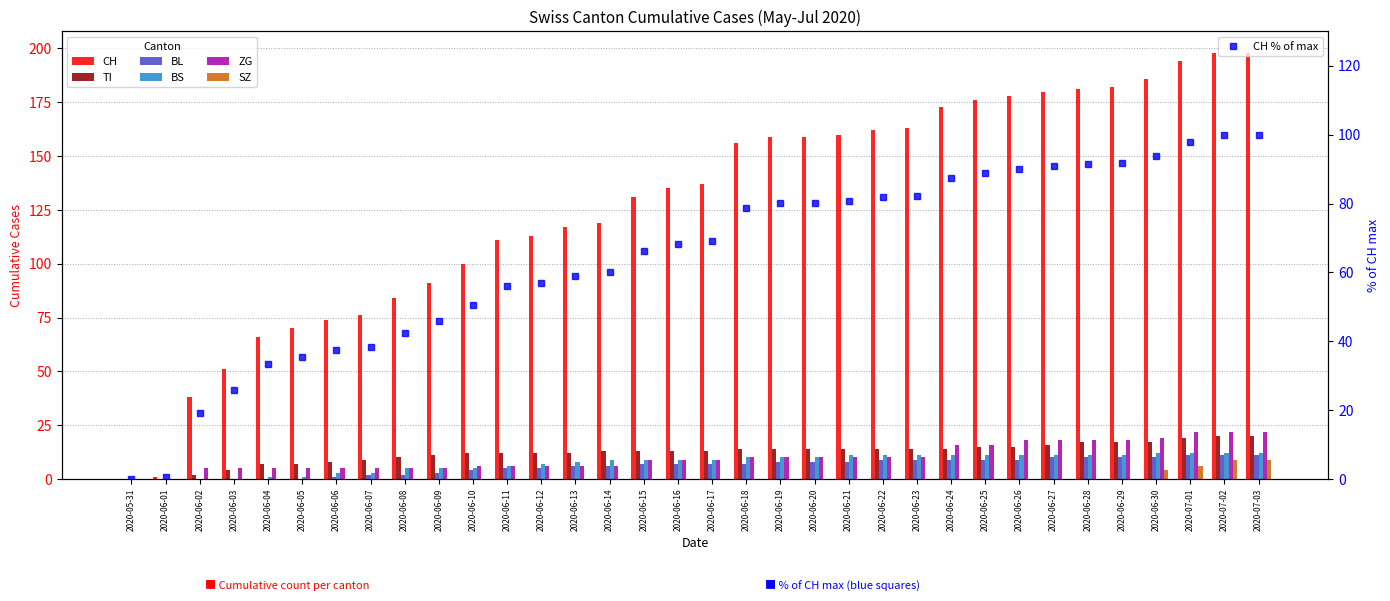

What is the sum of all SZ values?

28